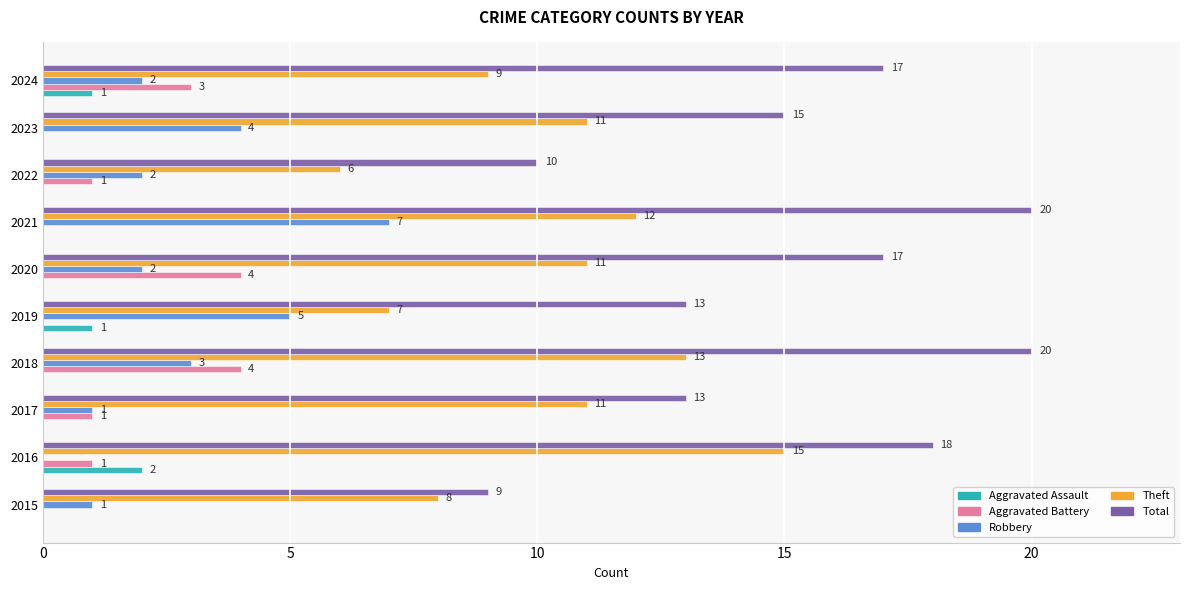

What is the sum of all Total values?

152